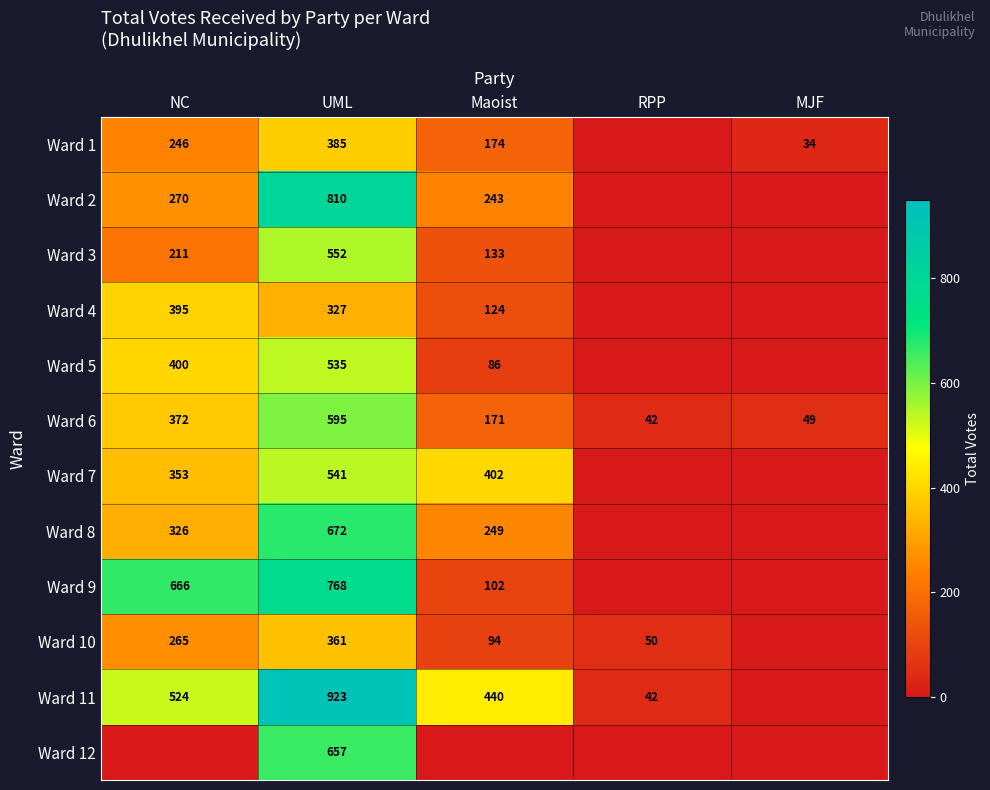

Between Maoist and UML, which is larger?

UML